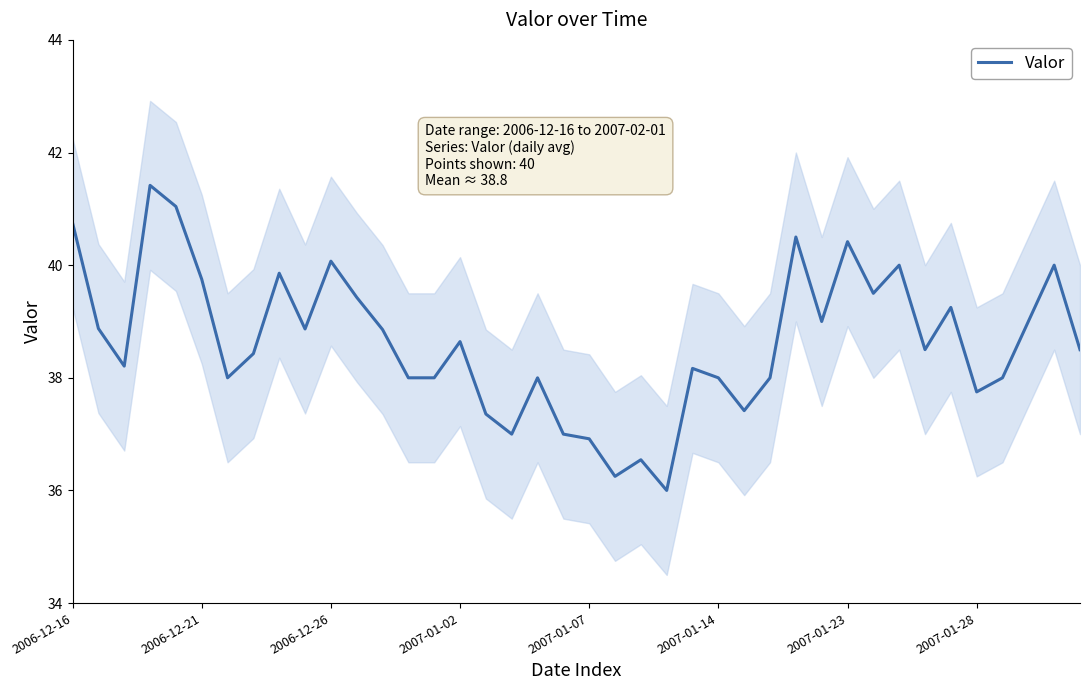

How many points are higher than both their immediate neighbors (excluding endpoints)?

12